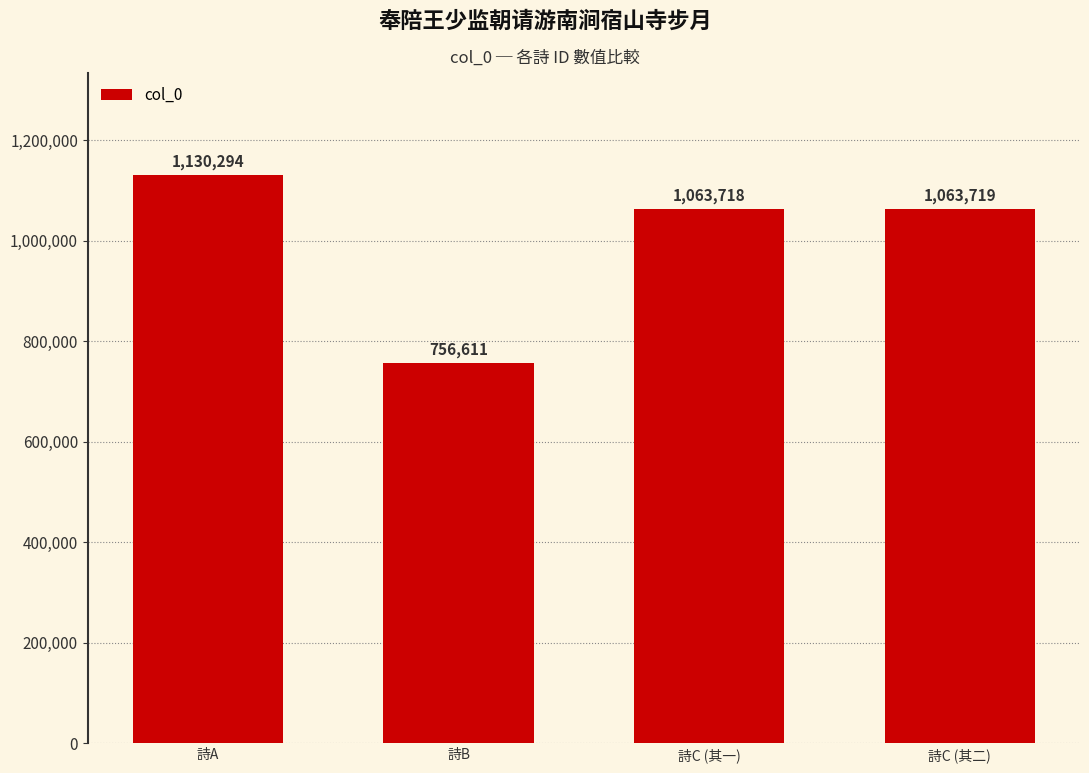

What is the sum of the values at 詩C (其一) and 詩A?

2194012